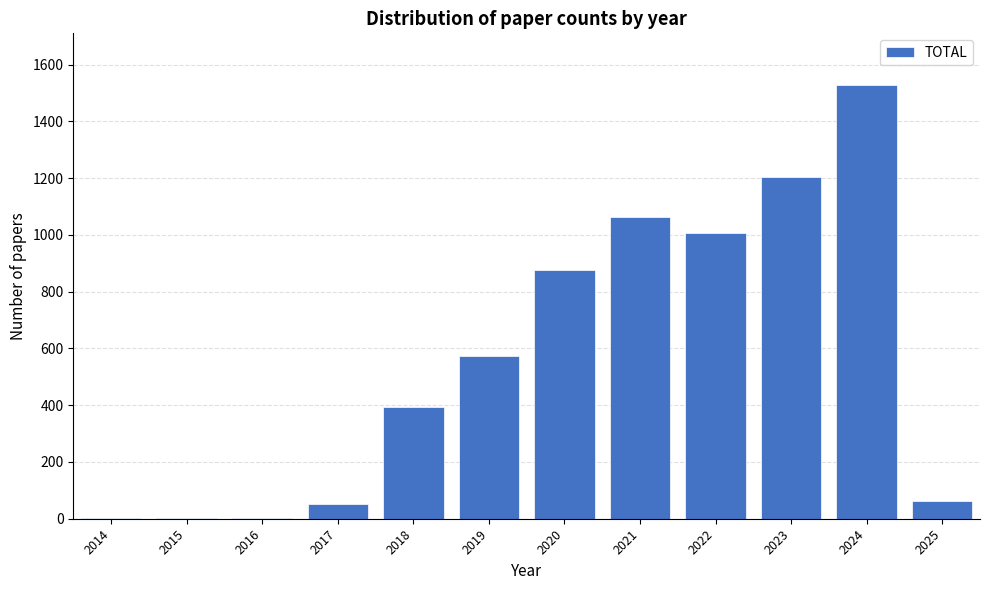

Reading right to left, list all the values displayed in this chart.

2025=63	2024=1527	2023=1204	2022=1008	2021=1063	2020=875	2019=575	2018=392	2017=53	2016=2	2015=2	2014=2